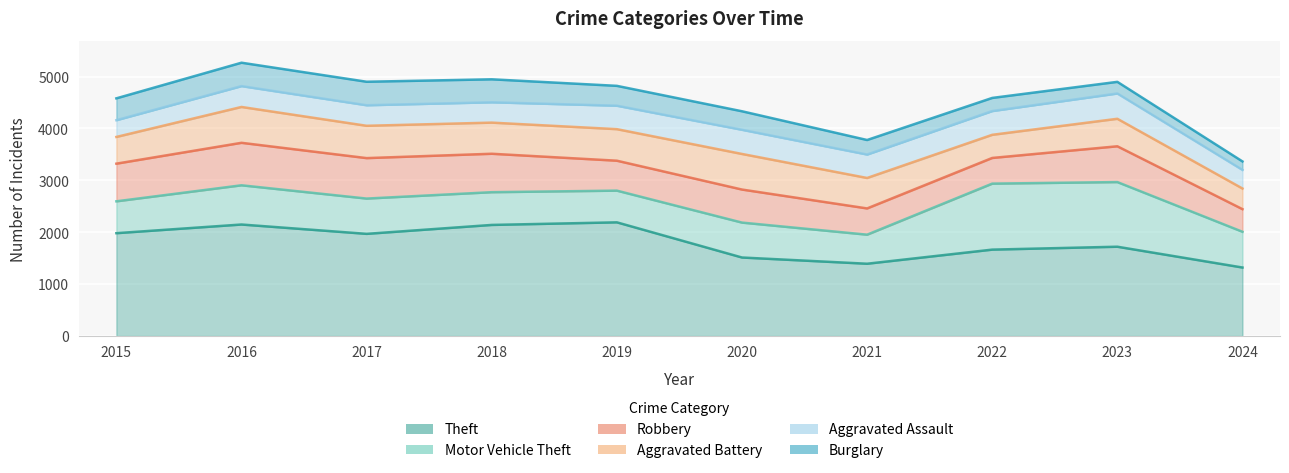

Which series has the largest total across all categories?

Theft